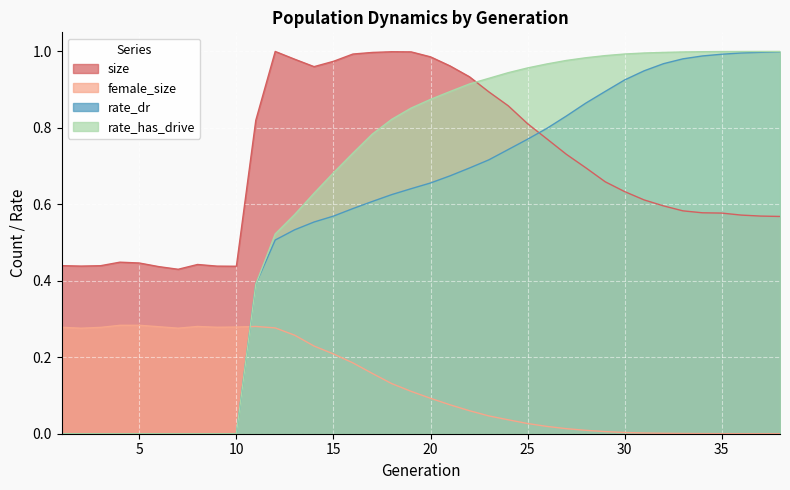

True or false: size has a value of 1.7 at 21.

False